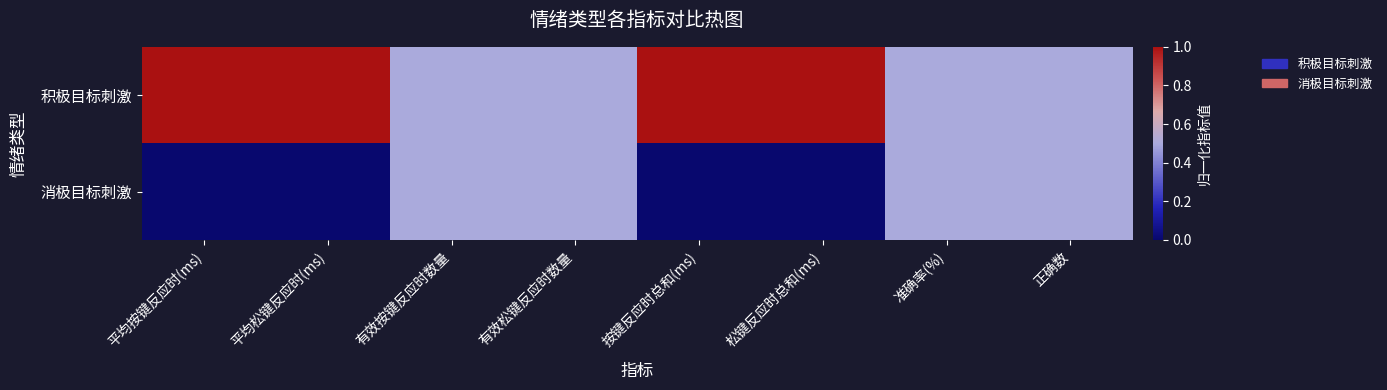

At which category is the sum across all series the highest?

平均按键反应时(ms)